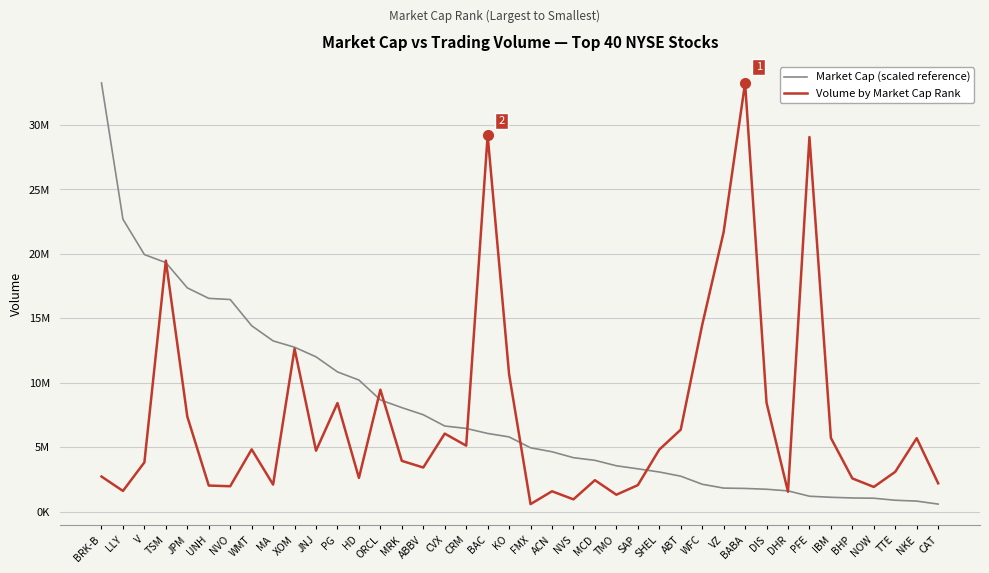

Reading right to left, extract all data points from this chart.

Market Cap (scaled reference): CAT=582666.0	NKE=815071.5	TTE=881660.3	NOW=1038052.6	BHP=1058593.7	IBM=1111101.0	PFE=1194098.9	DHR=1608584.3	DIS=1734237.1	BABA=1797422.3	VZ=1824335.9	WFC=2122639.0	ABT=2747394.7	SHEL=3072473.2	SAP=3318215.7	TMO=3555136.4	MCD=3977036.7	NVS=4181554.0	ACN=4641711.4	FMX=4949862.5	KO=5792908.9	BAC=6061112.5	CRM=6451867.3	CVX=6638099.7	ABBV=7510327.3	MRK=8062751.2	ORCL=8661269.2	HD=10202121.2	PG=10833281.7	JNJ=12001975.0	XOM=12747522.3	MA=13237503.3	WMT=14415390.5	NVO=16446778.4	UNH=16535868.7	JPM=17351040.9	TSM=19309137.7	V=19933135.1	LLY=22674824.9	BRK-B=33240915.0
Volume by Market Cap Rank: CAT=2194134.0	NKE=5692981.0	TTE=3086713.0	NOW=1913604.0	BHP=2573655.0	IBM=5709009.0	PFE=29049322.0	DHR=1539914.0	DIS=8446666.0	BABA=33240915.0	VZ=21672531.0	WFC=14470857.0	ABT=6354114.0	SHEL=4808075.0	SAP=2053399.0	TMO=1310068.0	MCD=2437741.0	NVS=951755.0	ACN=1577253.0	FMX=582666.0	KO=10651532.0	BAC=29175640.0	CRM=5114077.0	CVX=6049074.0	ABBV=3419078.0	MRK=3935822.0	ORCL=9450744.0	HD=2614445.0	PG=8419166.0	JNJ=4723080.0	XOM=12631486.0	MA=2095326.0	WMT=4825753.0	NVO=1967626.0	UNH=2020939.0	JPM=7372453.0	TSM=19459987.0	V=3819287.0	LLY=1604789.0	BRK-B=2720351.0